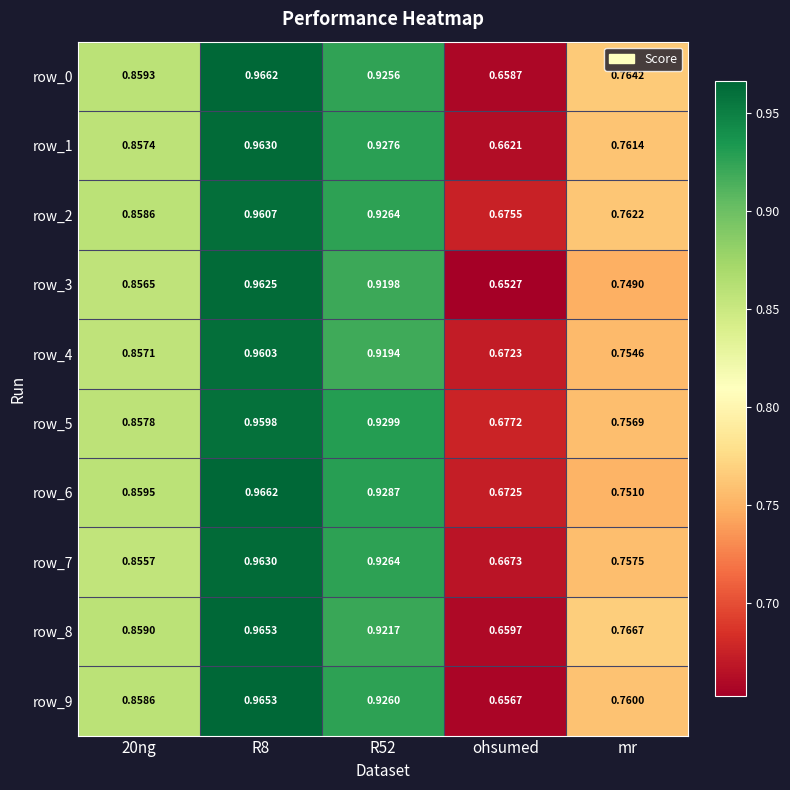

How many row_0 values are between 0 and 1?

5